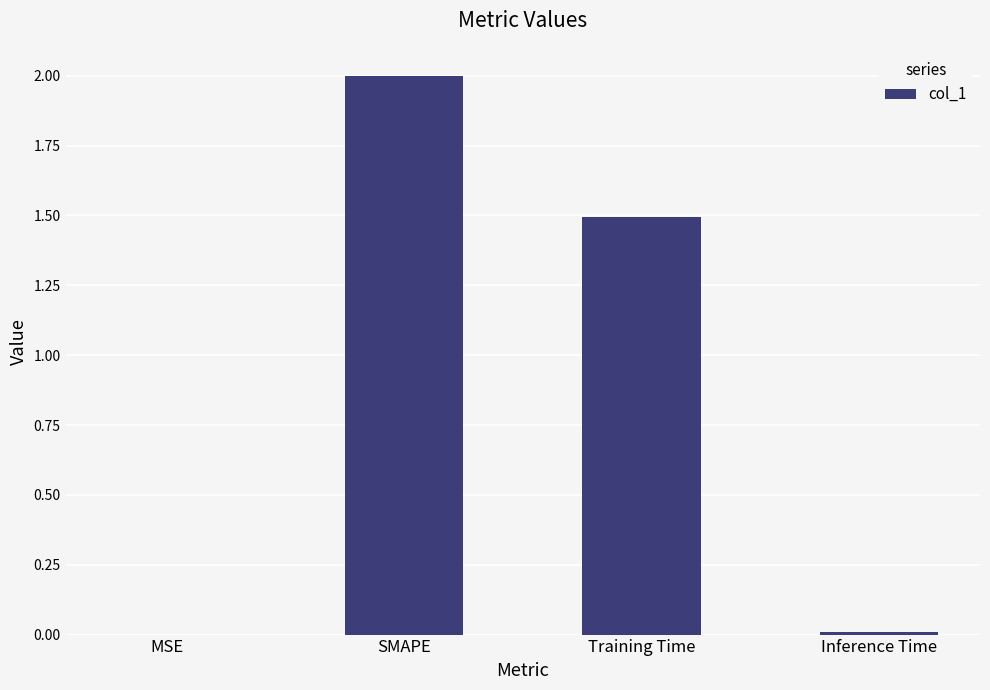

What is the difference between the values at MSE and Training Time?

1.5